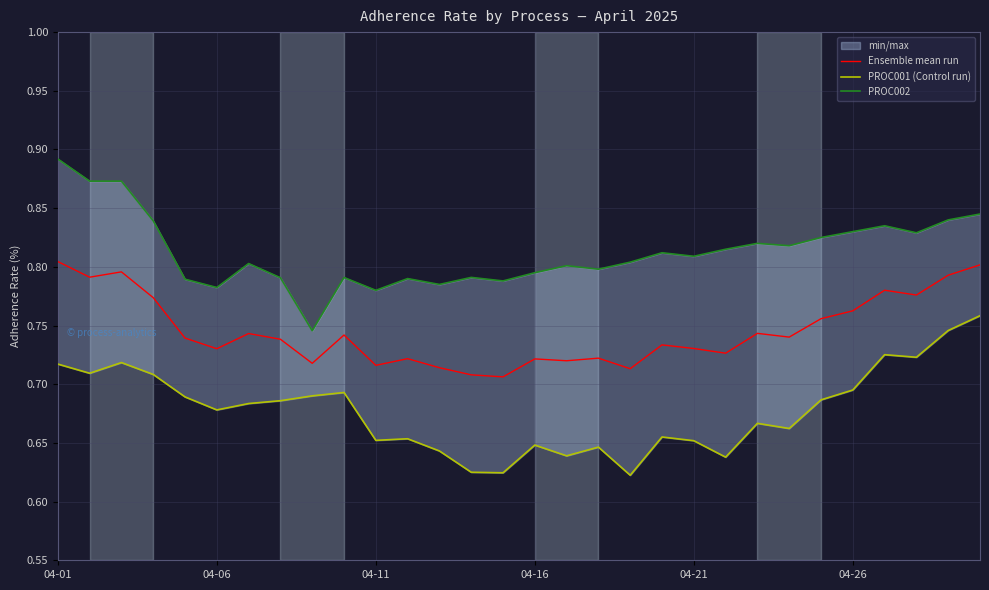

True or false: Ensemble mean run and PROC001 (Control run) intersect in this chart.

False